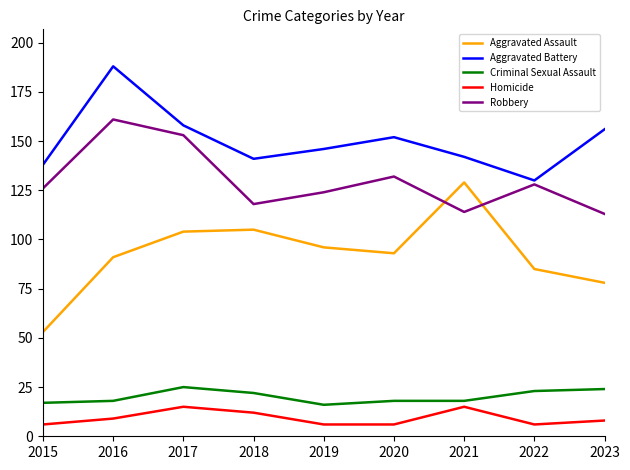

What is the difference between the highest and lowest values at 2021?

127